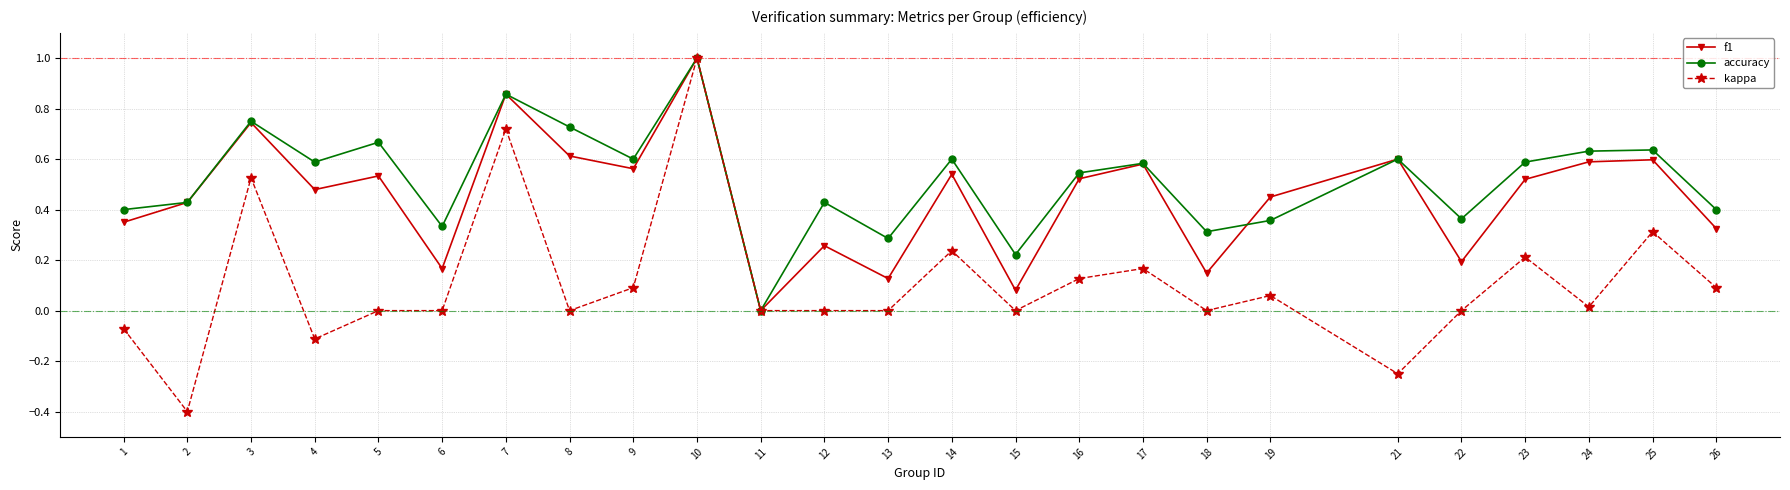

What are all the series names shown in the legend?

f1, accuracy, kappa